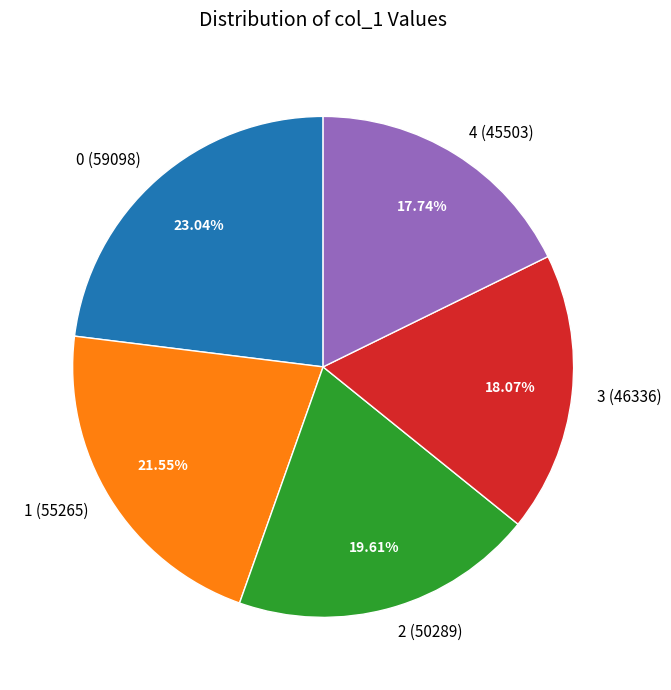

Does 1 account for over 50% of the chart?

No